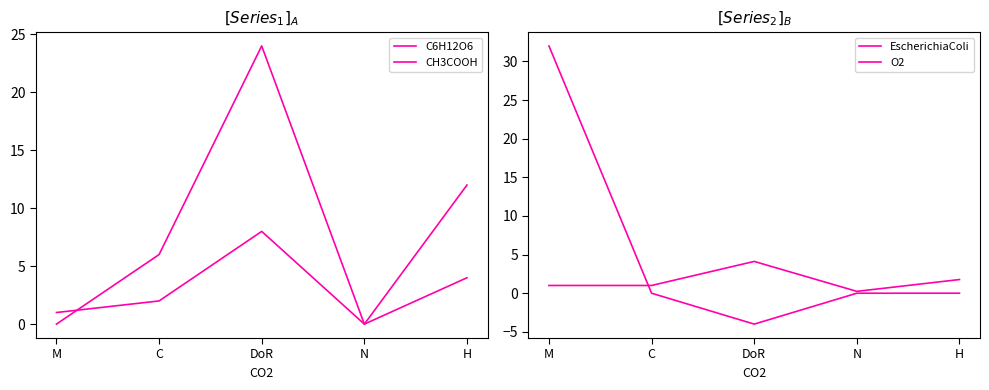

The value of C6H12O6 at M is 0.0. True or false?

True